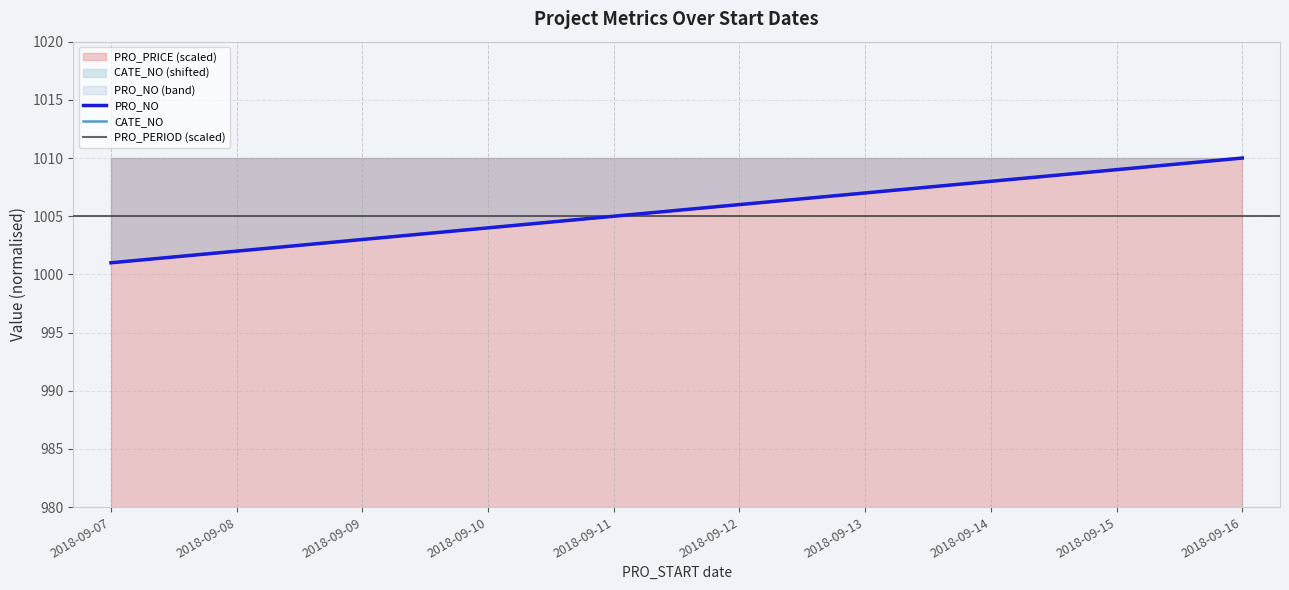

How many CATE_NO values are between 1003 and 1008?

6